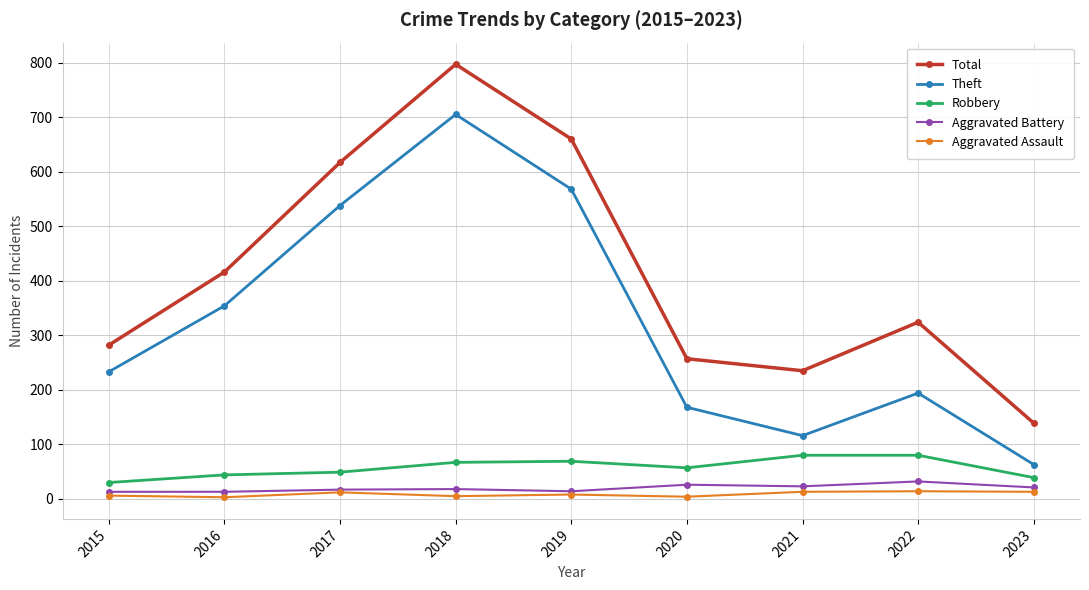

The value of Robbery at 2022 is 22. True or false?

False